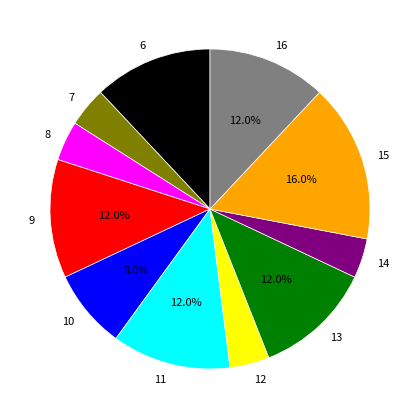

What is the largest slice in the pie chart?

15